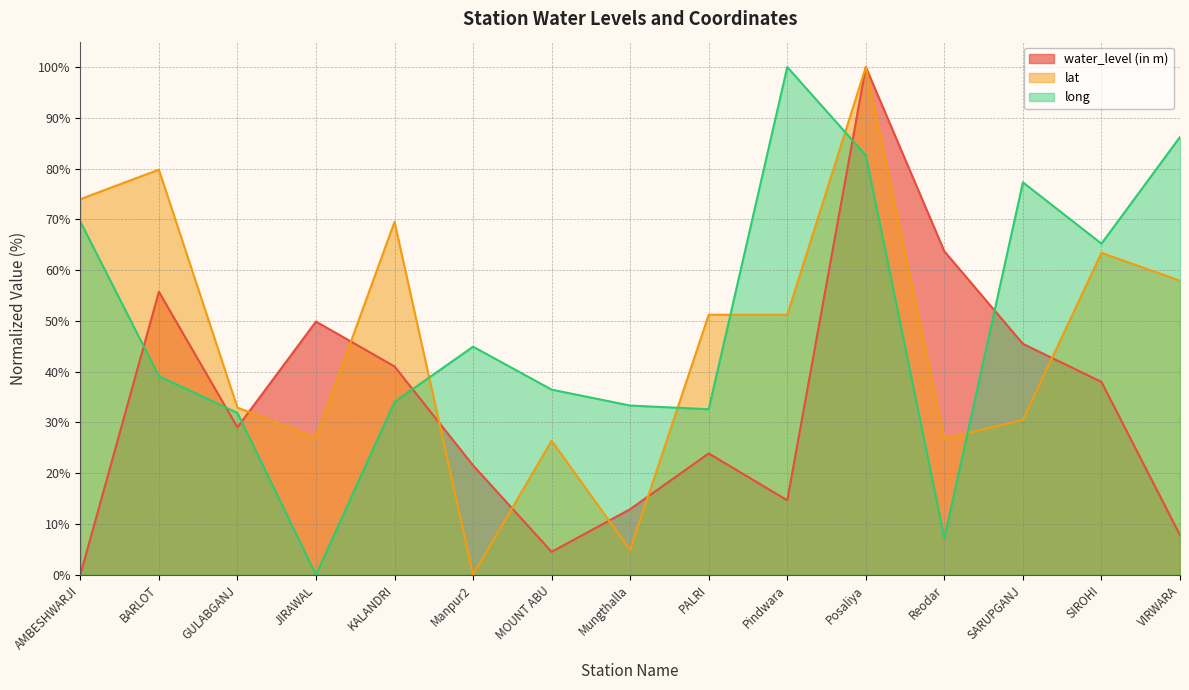

True or false: water_level (in m) has a value of 1.8 at MOUNT ABU.

False